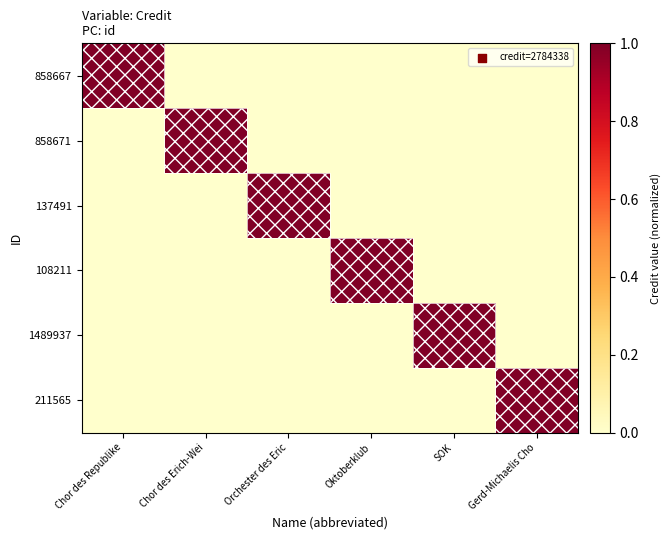

Reading left to right, what are all the values shown in this chart?

858667: Chor des Republike=1	Chor des Erich-Wei=0	Orchester des Eric=0	Oktoberklub=0	SOK=0	Gerd-Michaelis Cho=0
858671: Chor des Republike=0	Chor des Erich-Wei=1	Orchester des Eric=0	Oktoberklub=0	SOK=0	Gerd-Michaelis Cho=0
137491: Chor des Republike=0	Chor des Erich-Wei=0	Orchester des Eric=1	Oktoberklub=0	SOK=0	Gerd-Michaelis Cho=0
108211: Chor des Republike=0	Chor des Erich-Wei=0	Orchester des Eric=0	Oktoberklub=1	SOK=0	Gerd-Michaelis Cho=0
1489937: Chor des Republike=0	Chor des Erich-Wei=0	Orchester des Eric=0	Oktoberklub=0	SOK=1	Gerd-Michaelis Cho=0
211565: Chor des Republike=0	Chor des Erich-Wei=0	Orchester des Eric=0	Oktoberklub=0	SOK=0	Gerd-Michaelis Cho=1